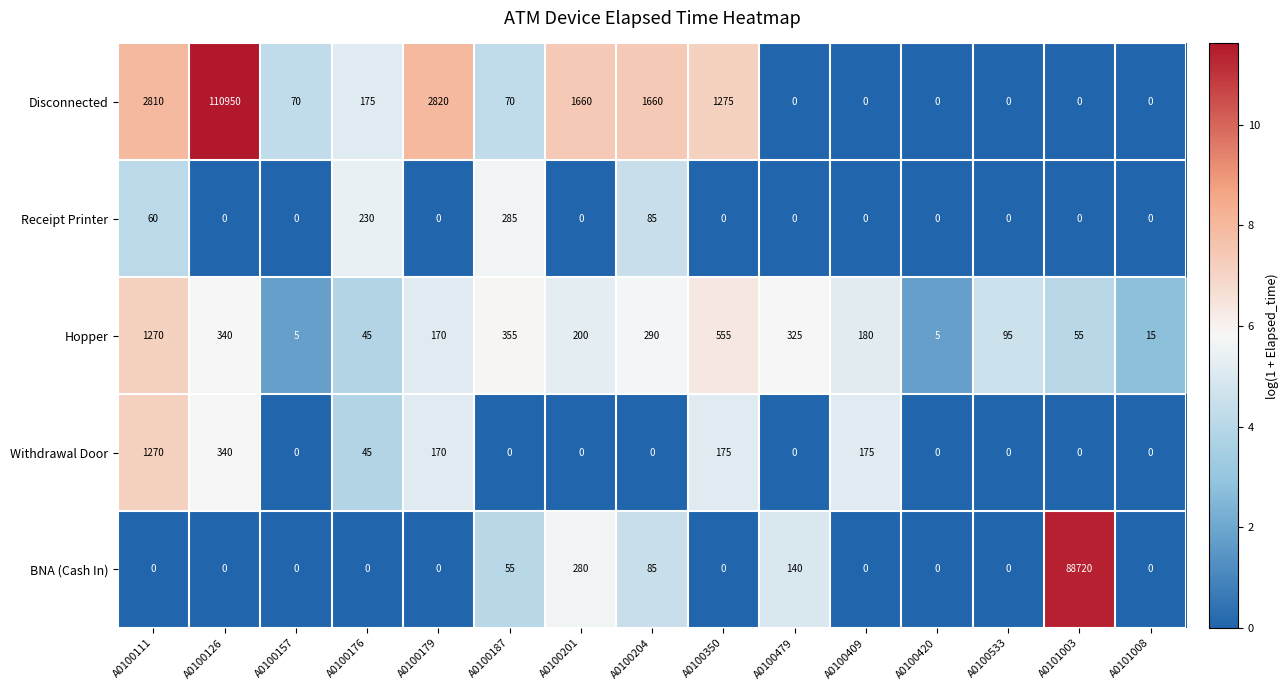

Is it true that Hopper equals 286 at A0100111?

False